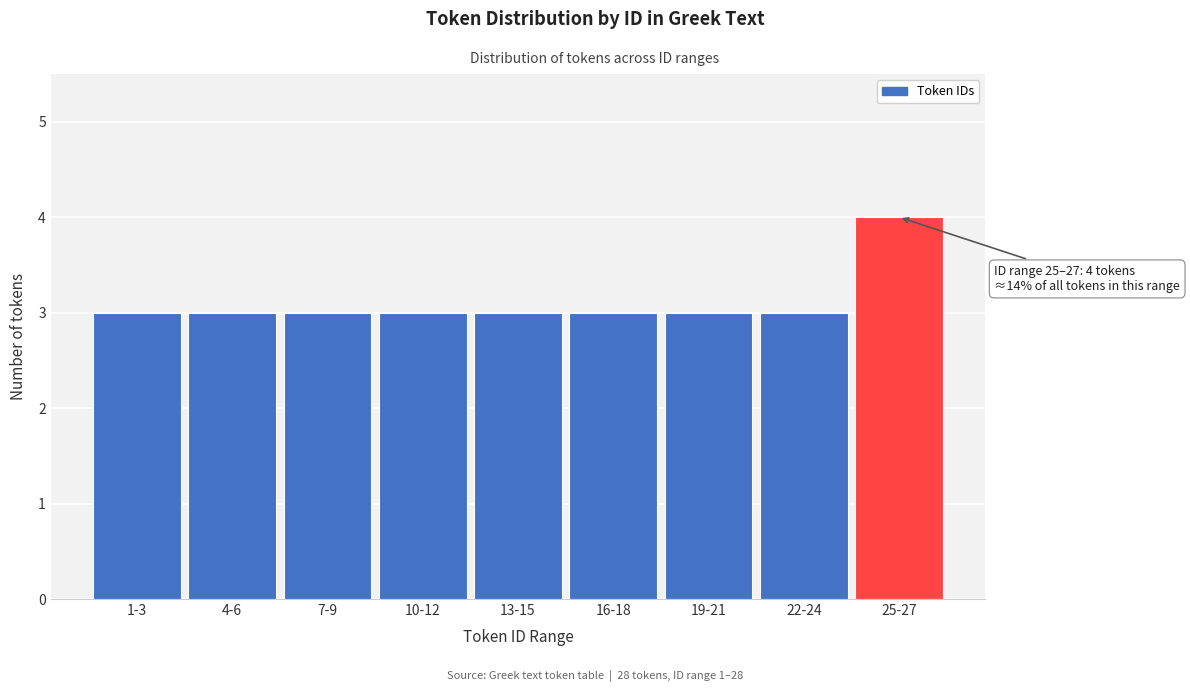

Reading right to left, extract all data points from this chart.

4	3	3	3	3	3	3	3	3